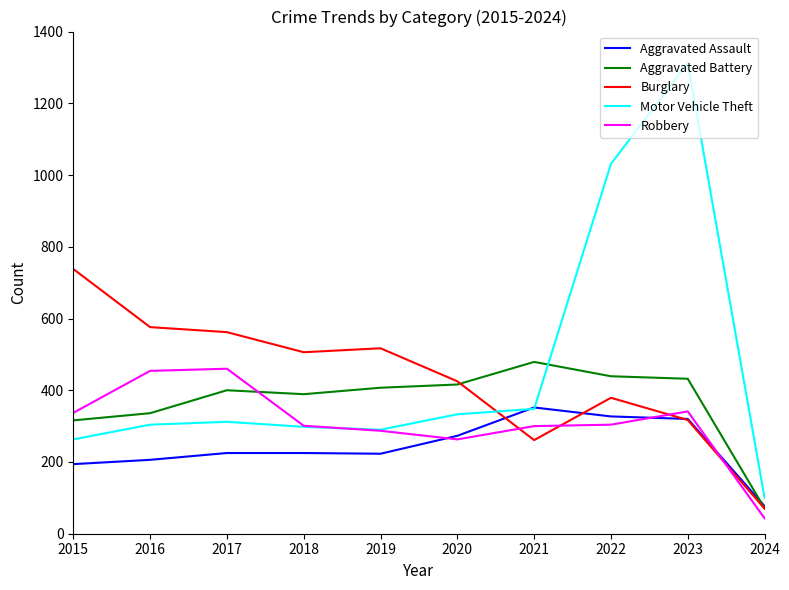

Is this an area chart (filled region under the line)?

No